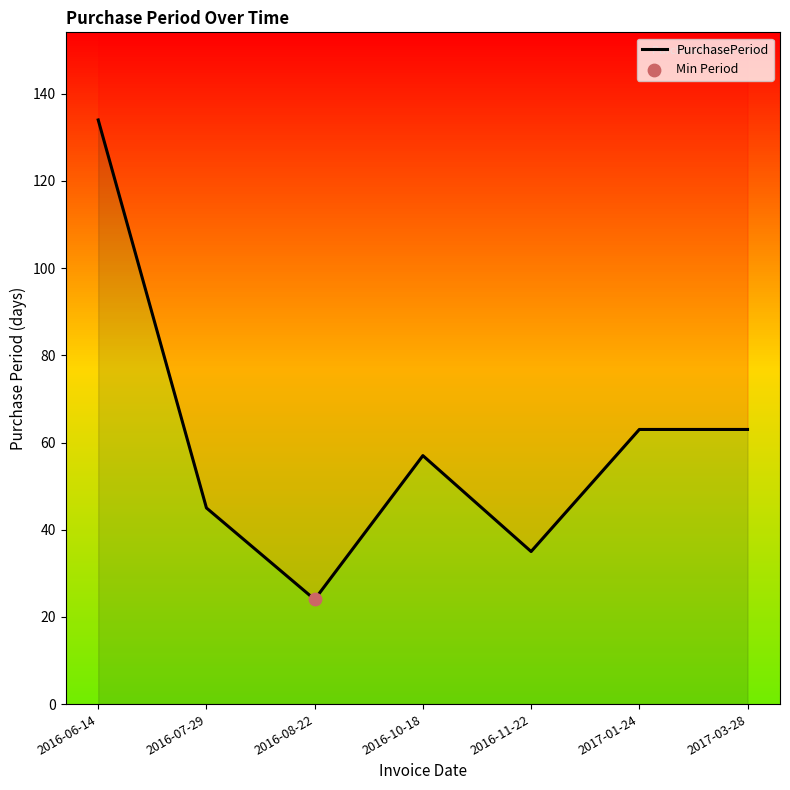

Approximately how many times larger is the value at 2016-08-22 compared to 2017-01-24?

0.4